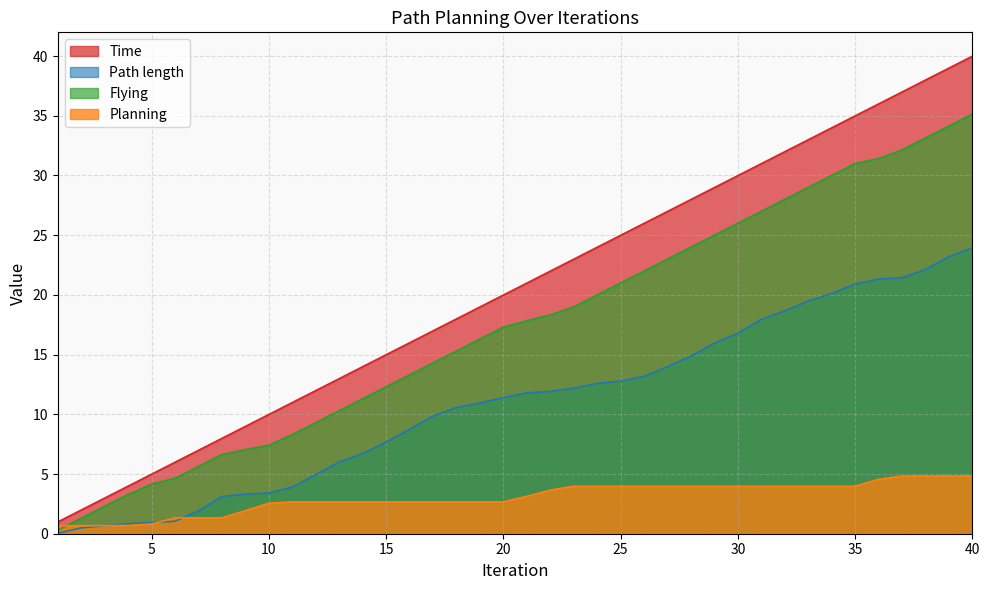

How many distinct data groups are displayed?

4